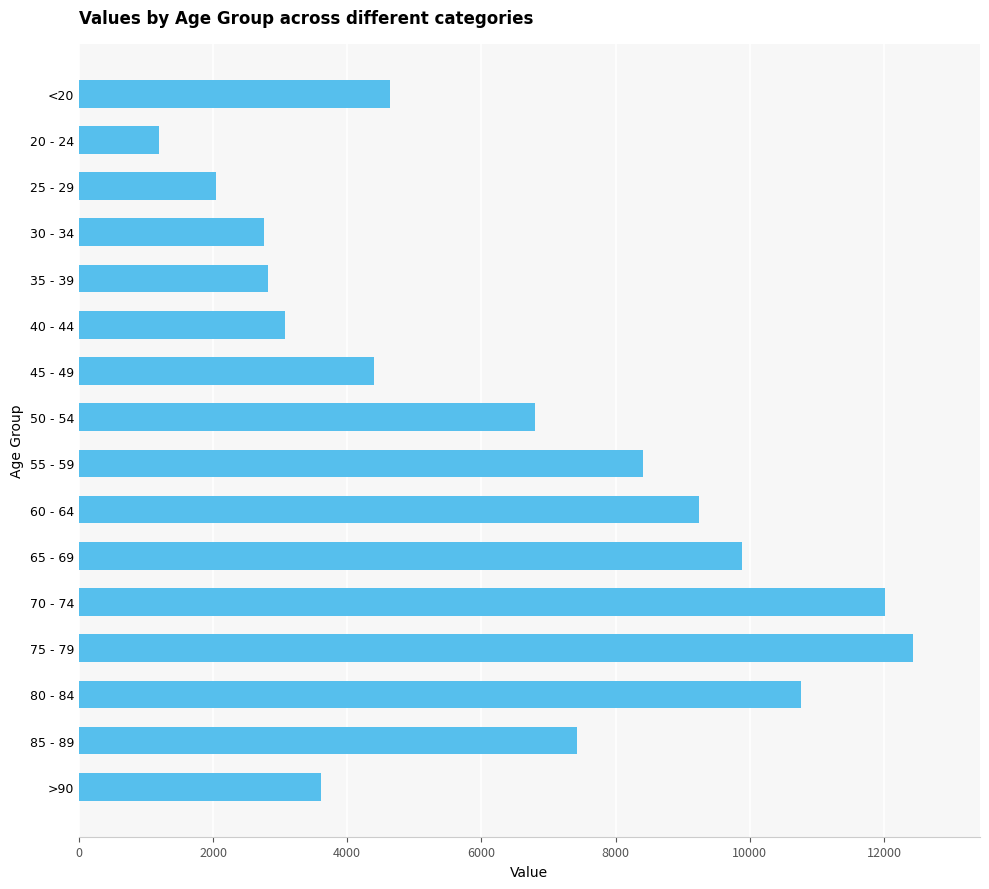

Read the value at <20.

4641